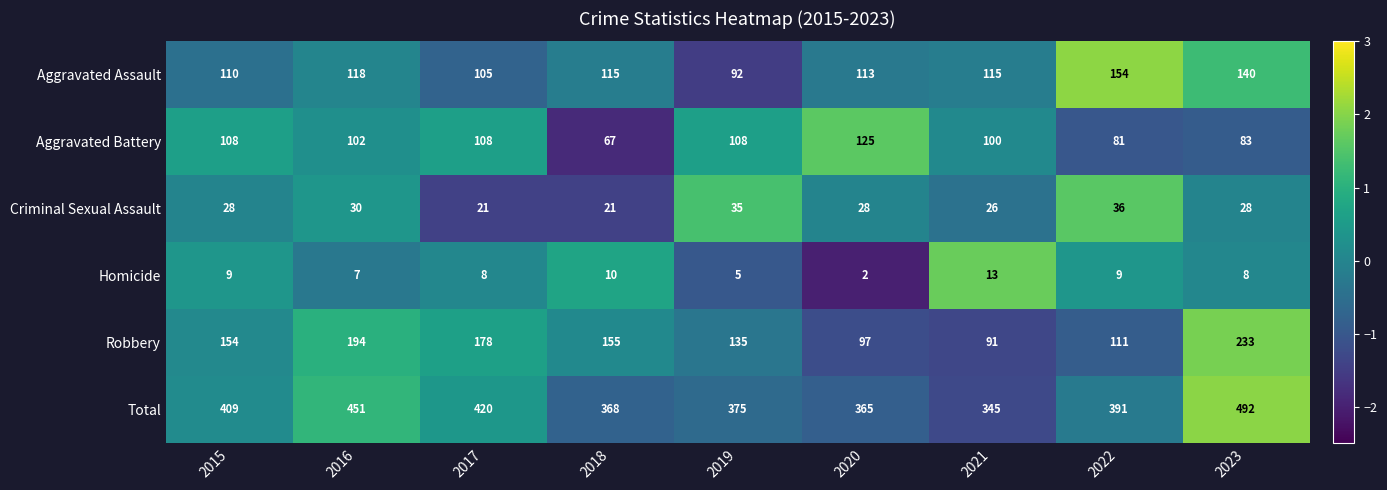

Which series has the largest total across all categories?

Total